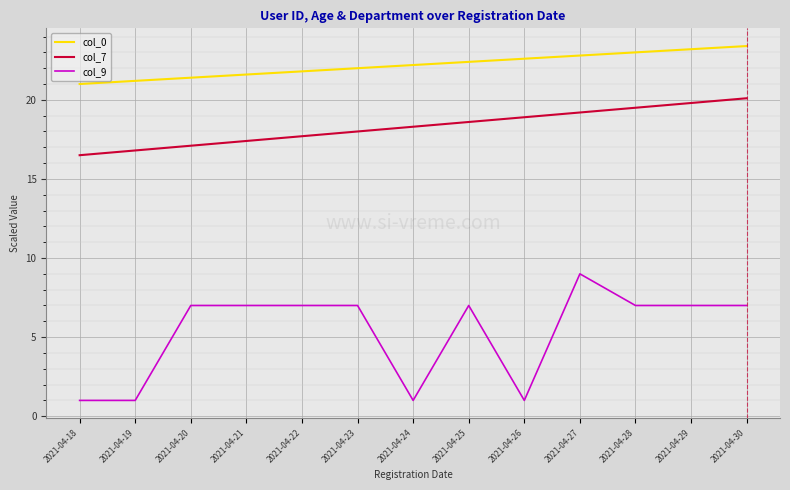

At 2021-04-18, list the series in order from smallest to largest.

col_9, col_7, col_0